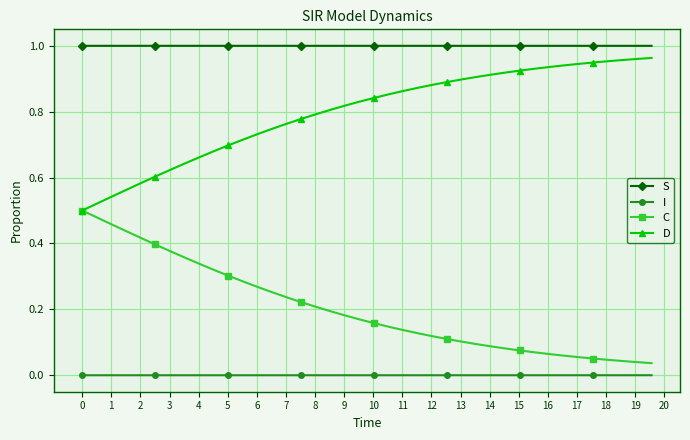

List the series in order of their overall mean, lowest first.

I, C, D, S